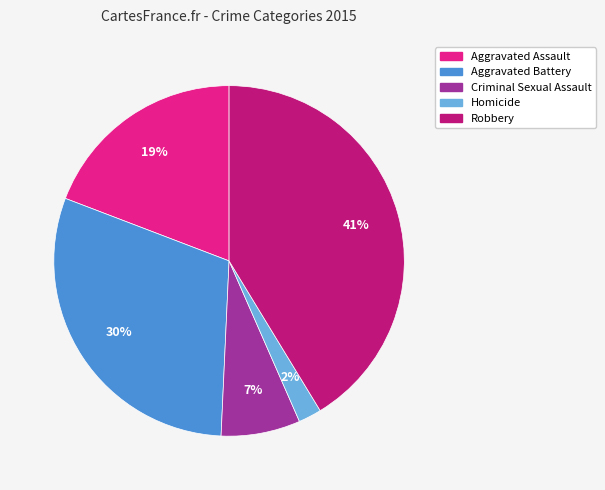

True or false: Criminal Sexual Assault accounts for 1% of the total.

False